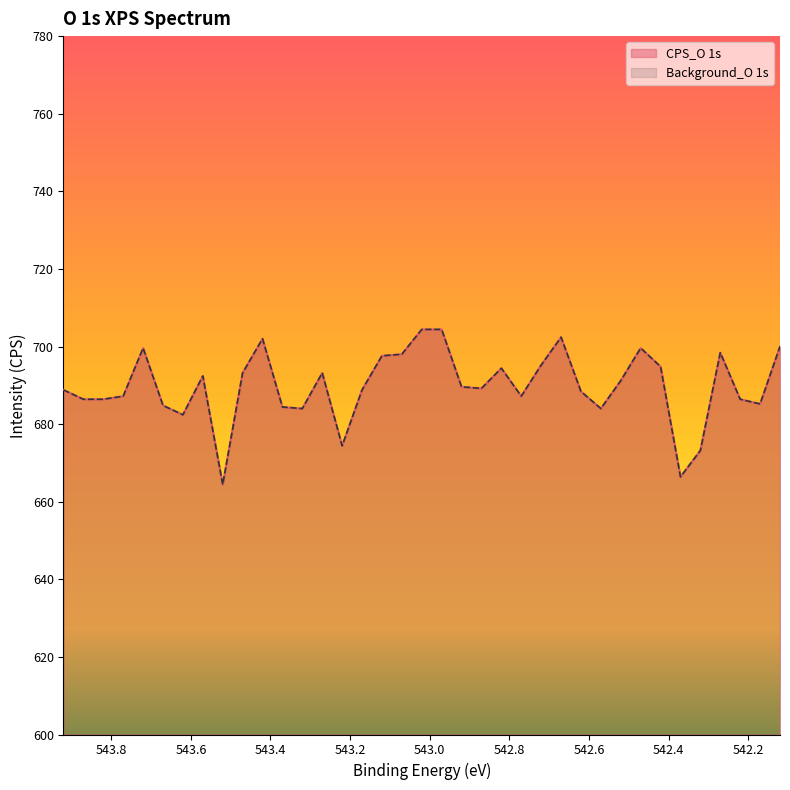

Is the value of Background_O 1s at 543.32 greater than the value of CPS_O 1s at 543.12?

No